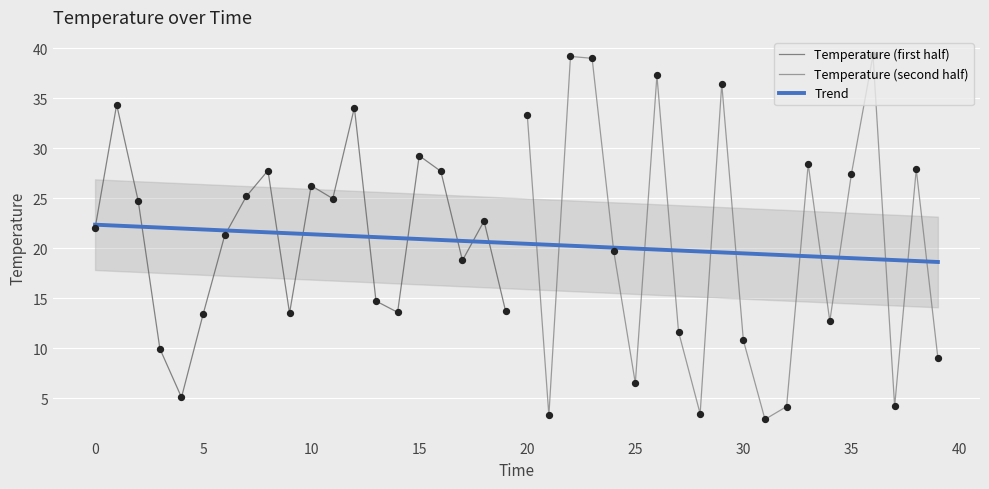

Which has a higher value, 4 or 15?

15